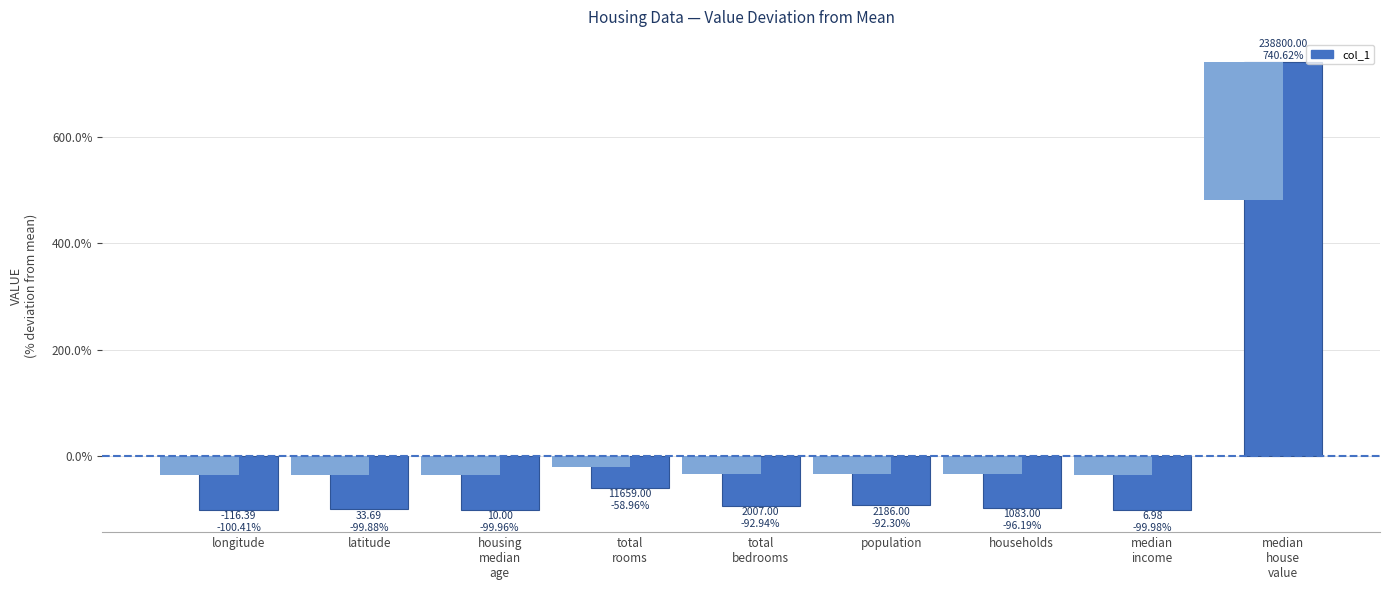

What is the change in value from housing
median
age to population?

+7.7